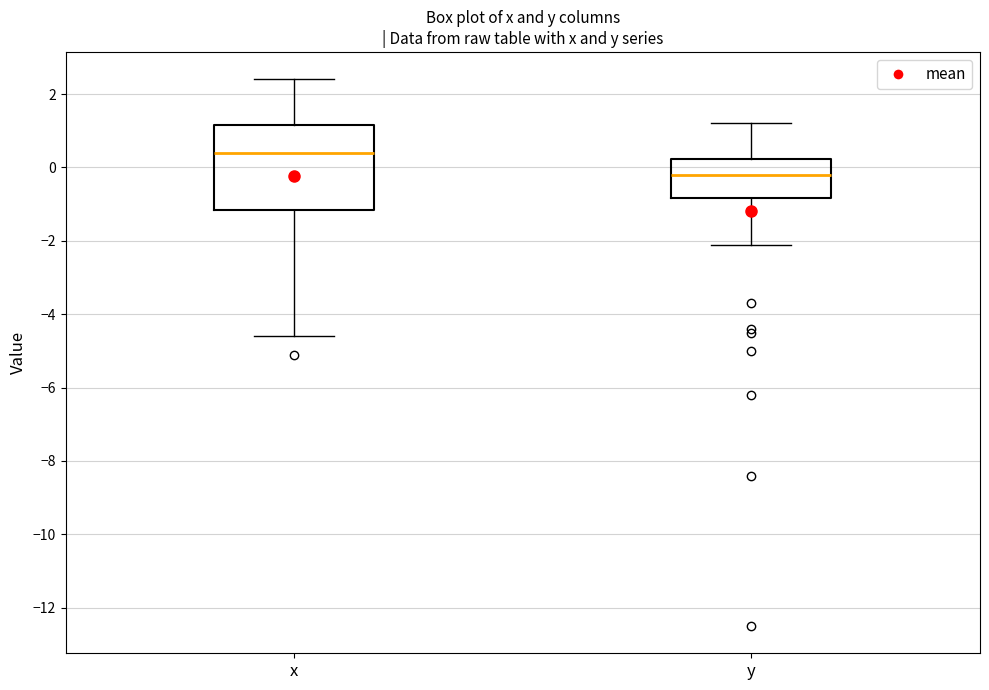

Reading left to right, transcribe this box plot: for each box, give where its median line is, the range the box spans, and where its two whiskers end, as read against the y-axis. The values are not printed on the chart, so give them approximately, as read against the axis.

x: median 0.4, box -1.2 to 1.2, whiskers -4.6 to 2.4
y: median -0.2, box -0.8 to 0.2, whiskers -2.0 to 1.2